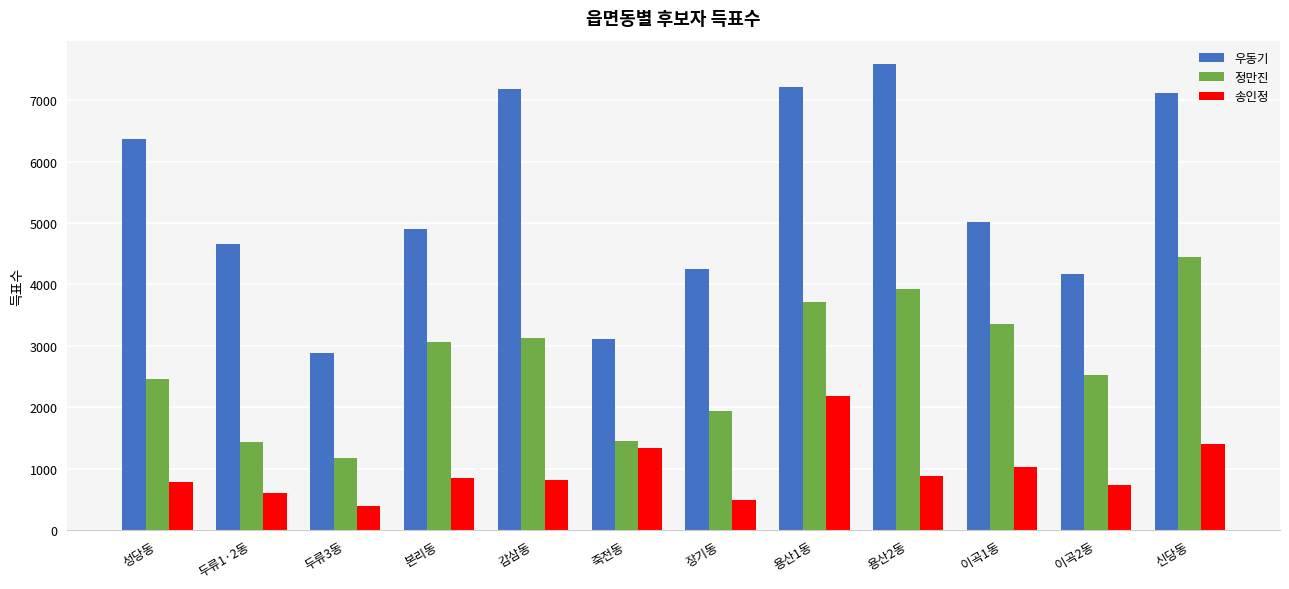

How many groups of bars are there?

12